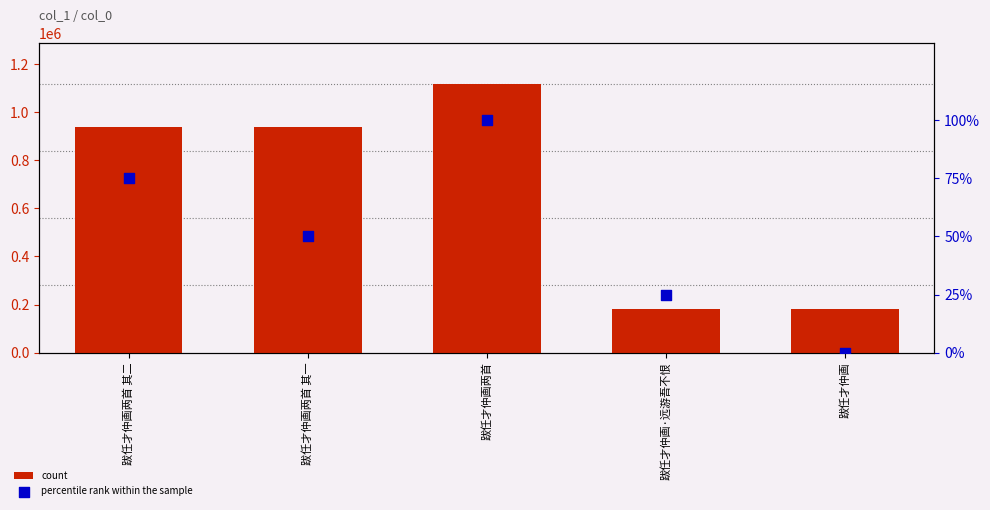

What are all the series names shown in the legend?

count, percentile rank within the sample